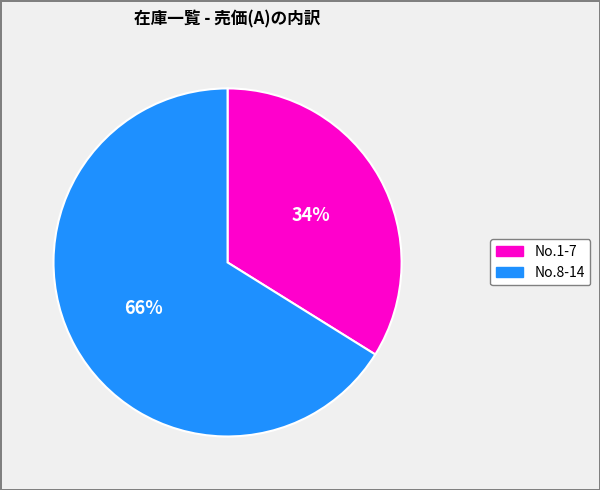

Is there any slice that represents more than half of the pie?

Yes